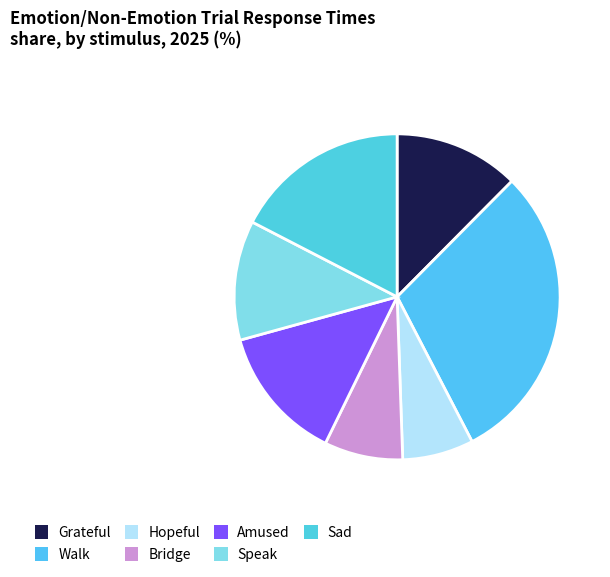

What is the largest slice in the pie chart?

Walk